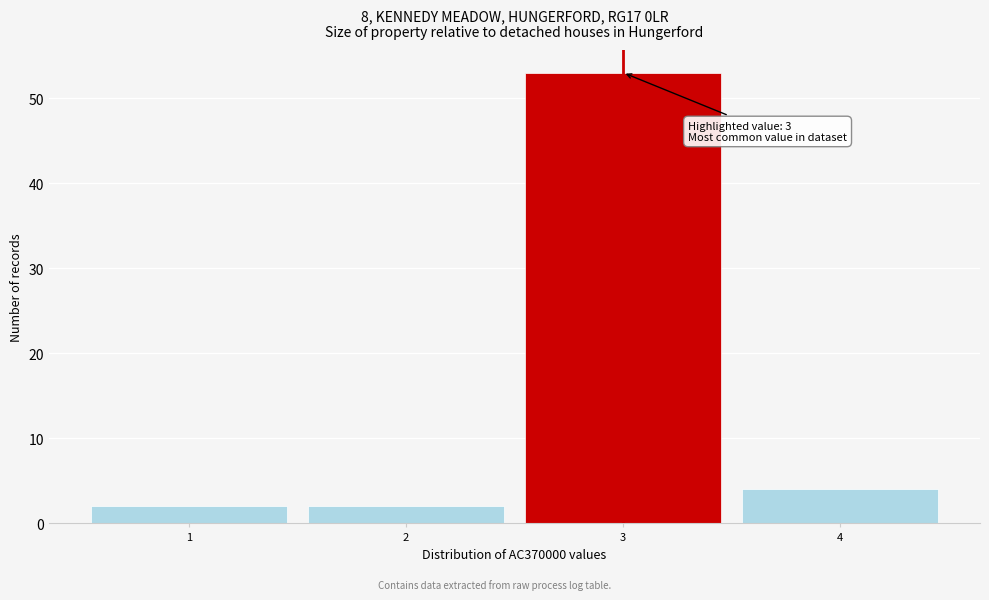

Over which range of the x-axis is the bar tallest?

2.5 to 3.5